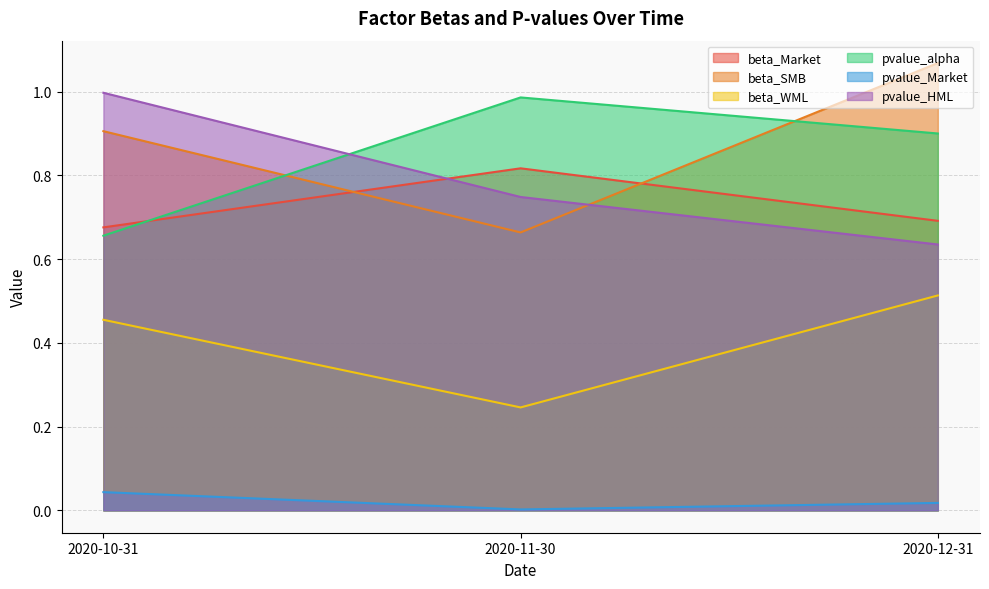

True or false: pvalue_alpha has a value of 0.3 at 2020-10-31.

False